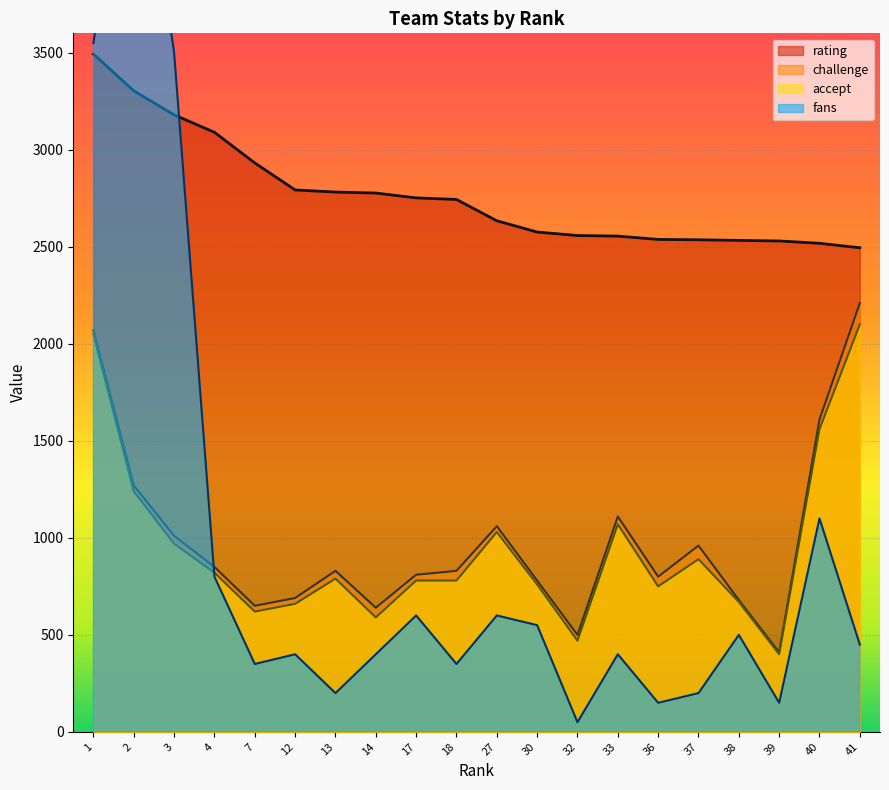

In fans, how many points are higher than both neighbors (excluding endpoints)?

7